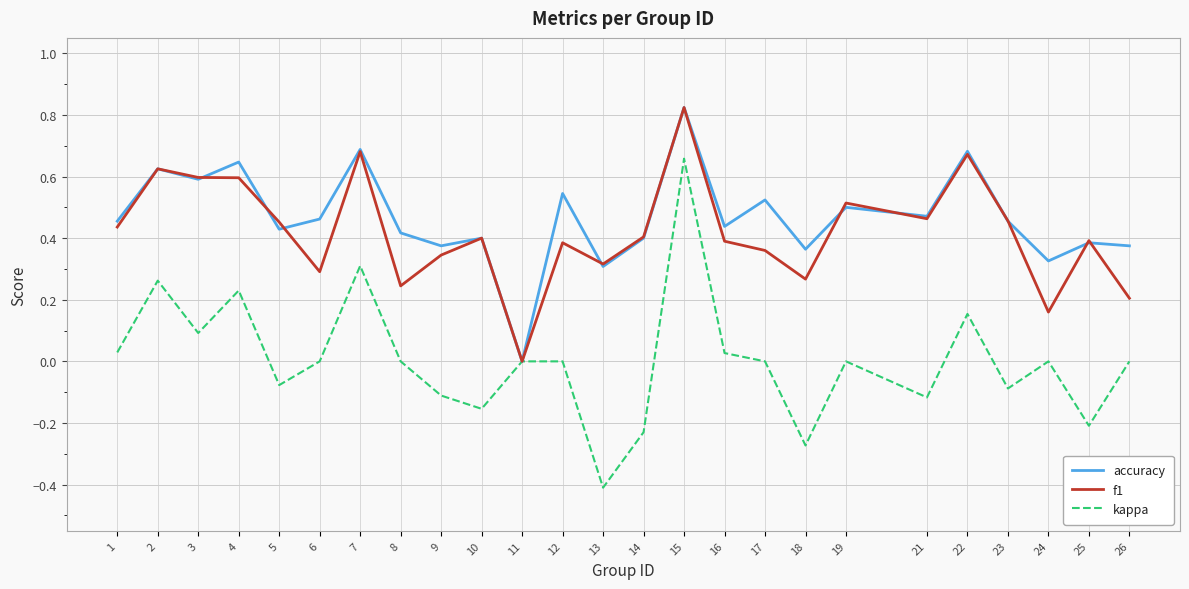

True or false: f1 has more than 2 interior local peaks.

True